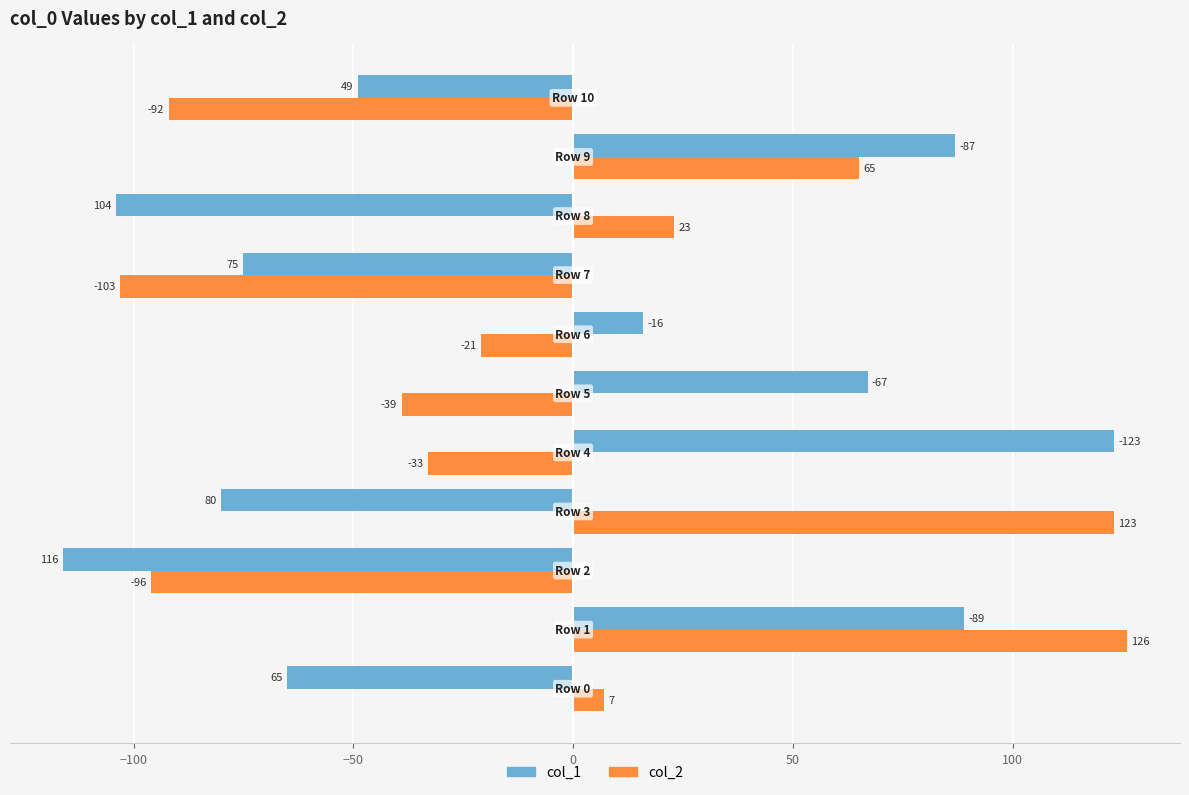

List the series in order of their peak value, highest first.

col_2, col_1